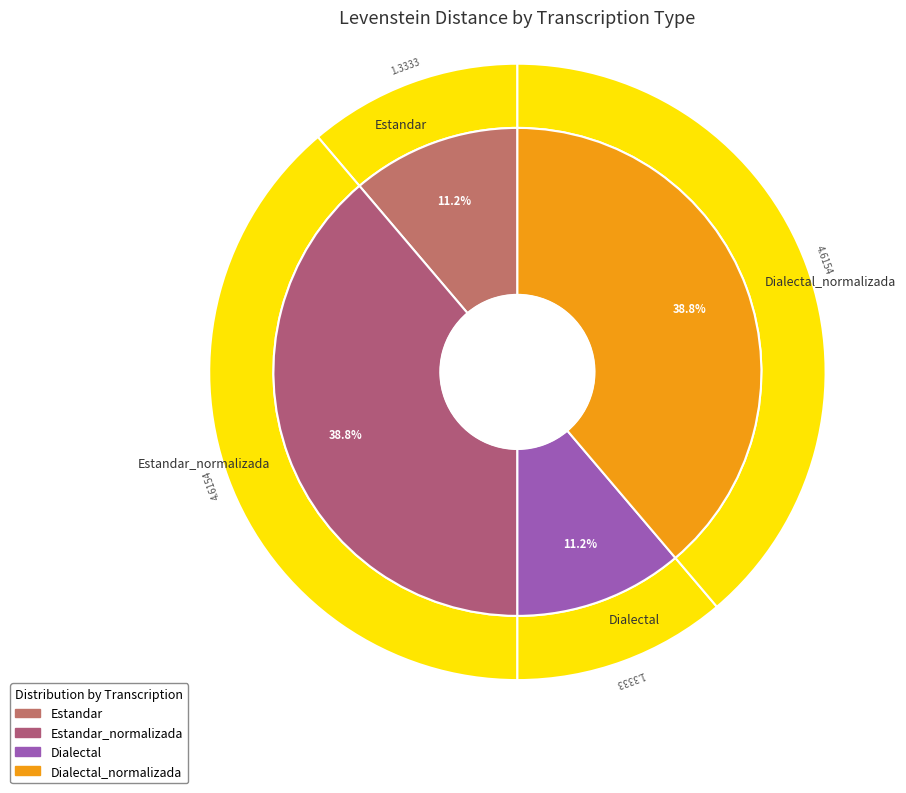

What is the total percentage of Dialectal and Dialectal_normalizada?

50.0%